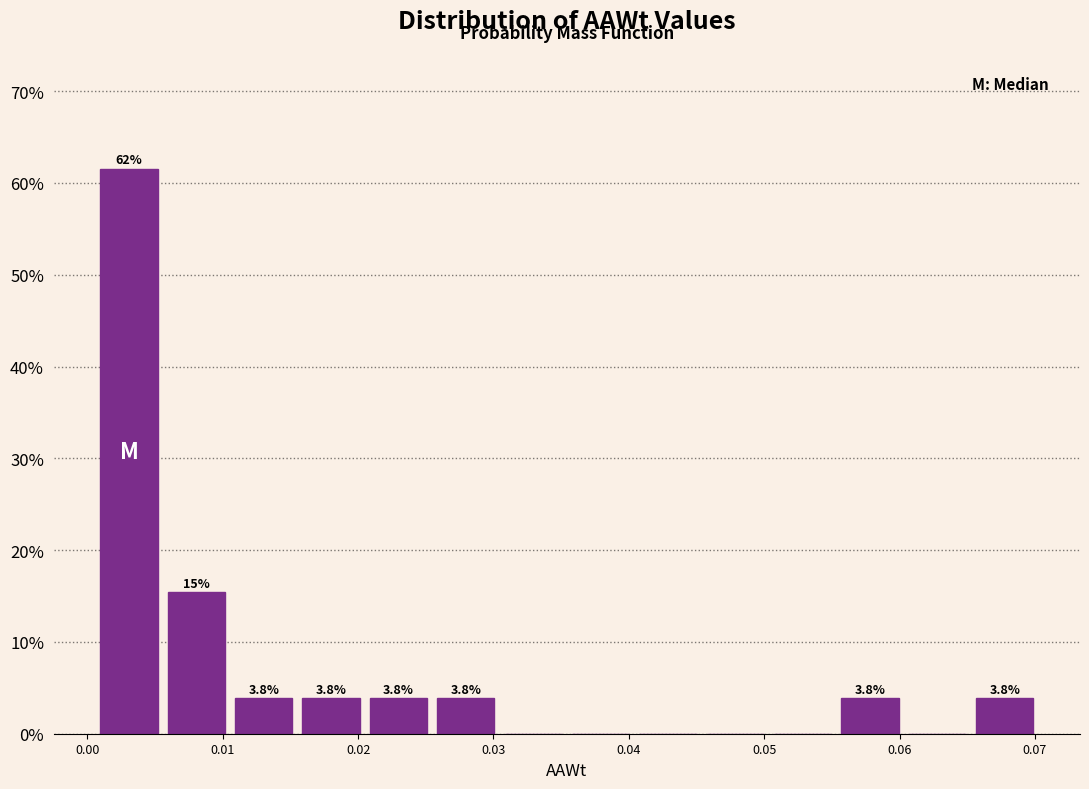

Which range on the x-axis has the tallest bar?

0.001 to 0.006